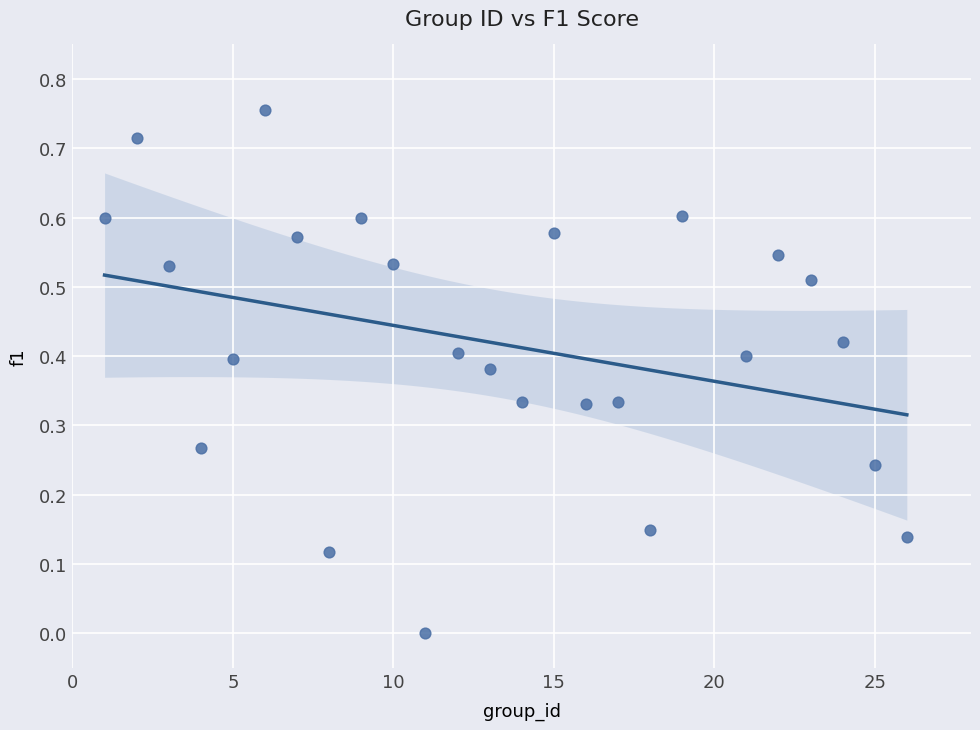

What is the range of X values (max minus min)?

25.0